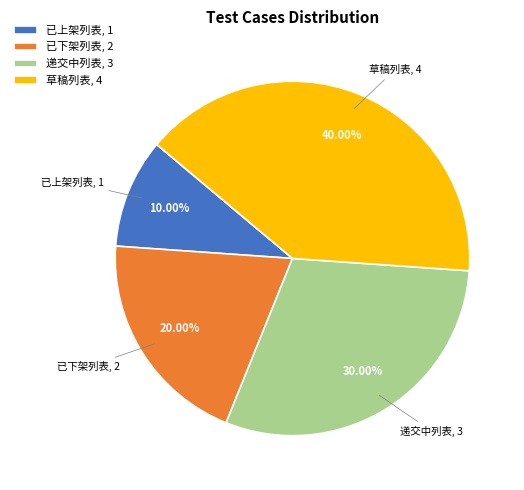

How many segments does this pie chart have?

4